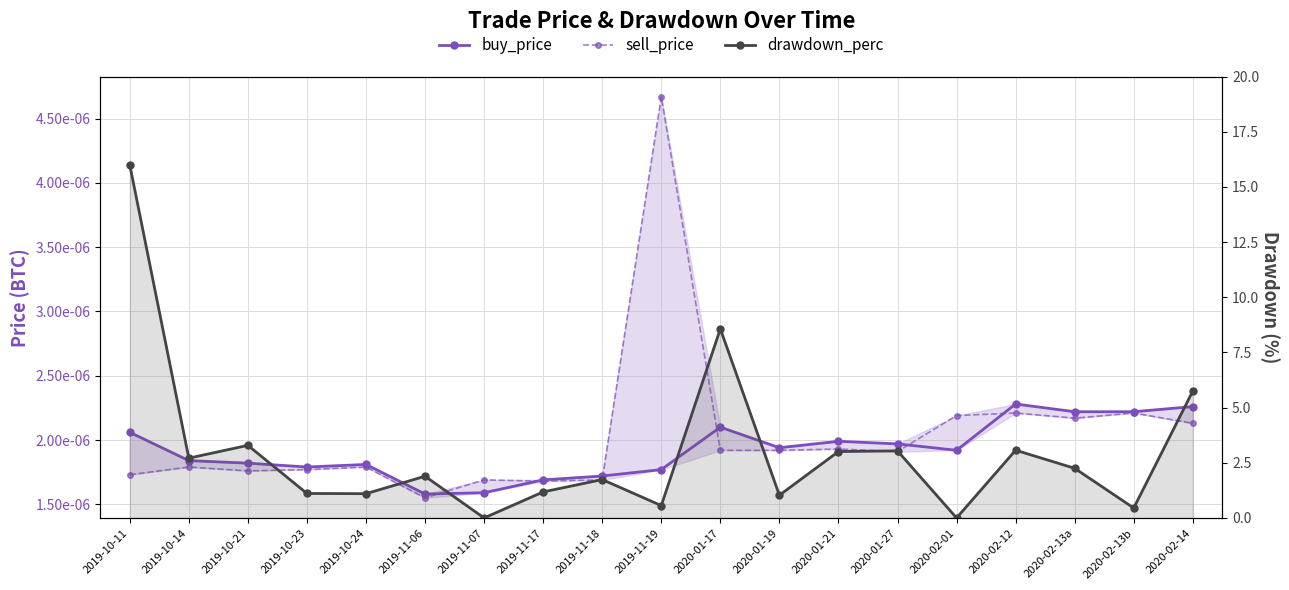

Reading left to right, extract all data points from this chart.

buy_price: 2019-10-11=0.0	2019-10-14=0.0	2019-10-21=0.0	2019-10-23=0.0	2019-10-24=0.0	2019-11-06=0.0	2019-11-07=0.0	2019-11-17=0.0	2019-11-18=0.0	2019-11-19=0.0	2020-01-17=0.0	2020-01-19=0.0	2020-01-21=0.0	2020-01-27=0.0	2020-02-01=0.0	2020-02-12=0.0	2020-02-13a=0.0	2020-02-13b=0.0	2020-02-14=0.0
sell_price: 2019-10-11=0.0	2019-10-14=0.0	2019-10-21=0.0	2019-10-23=0.0	2019-10-24=0.0	2019-11-06=0.0	2019-11-07=0.0	2019-11-17=0.0	2019-11-18=0.0	2019-11-19=0.0	2020-01-17=0.0	2020-01-19=0.0	2020-01-21=0.0	2020-01-27=0.0	2020-02-01=0.0	2020-02-12=0.0	2020-02-13a=0.0	2020-02-13b=0.0	2020-02-14=0.0
drawdown_perc: 2019-10-11=16.0	2019-10-14=2.7	2019-10-21=3.3	2019-10-23=1.1	2019-10-24=1.1	2019-11-06=1.9	2019-11-07=0.0	2019-11-17=1.2	2019-11-18=1.7	2019-11-19=0.6	2020-01-17=8.6	2020-01-19=1.0	2020-01-21=3.0	2020-01-27=3.0	2020-02-01=0.0	2020-02-12=3.1	2020-02-13a=2.2	2020-02-13b=0.5	2020-02-14=5.8